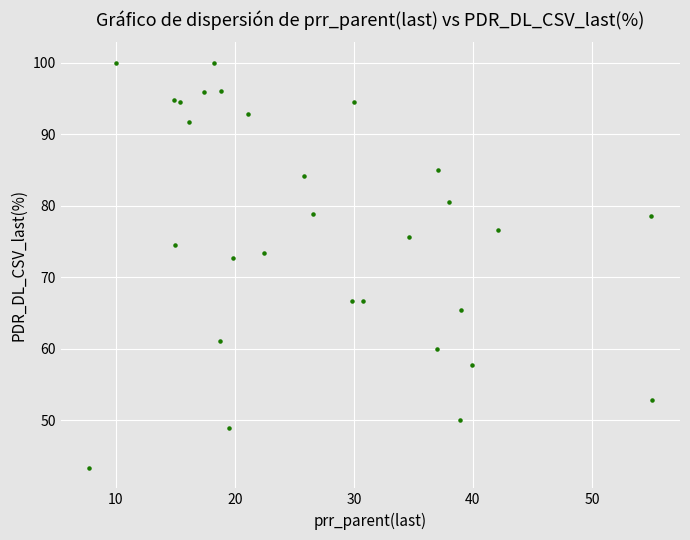

What is the range of Y values (max minus min)?

56.7